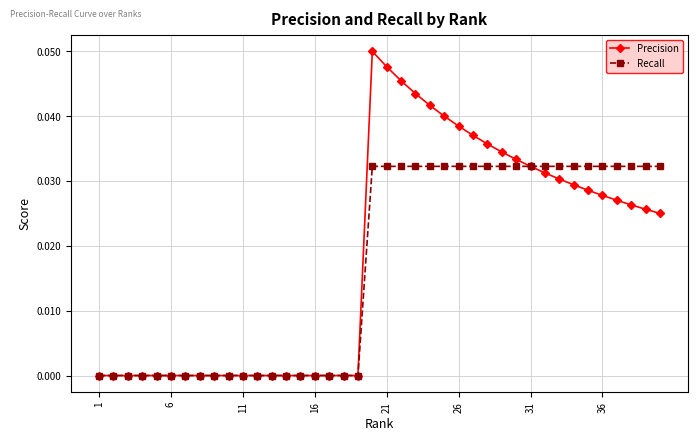

Which series has the largest range (max minus min)?

Precision